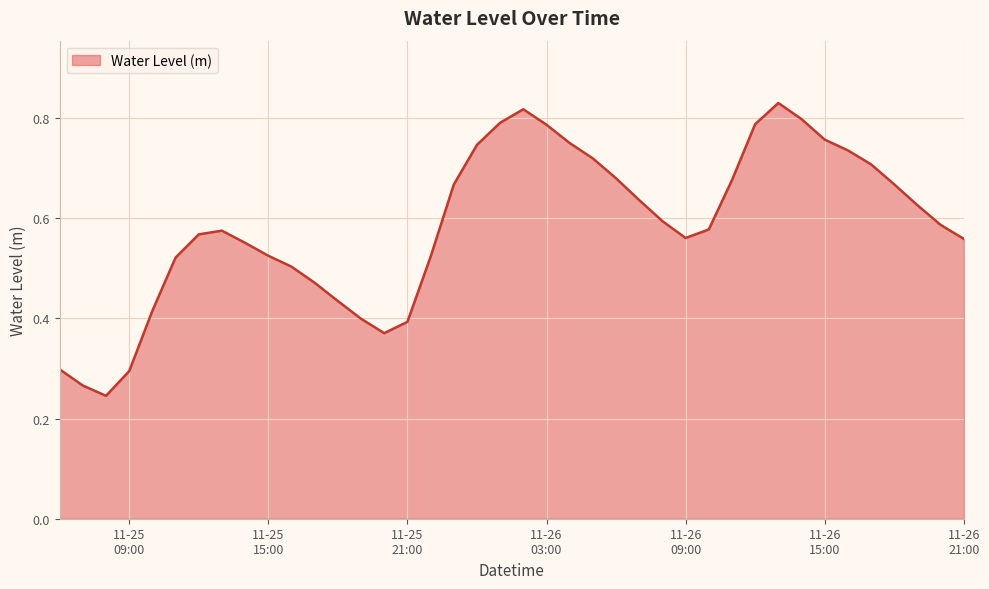

Does the chart display data point markers on the line(s)?

No